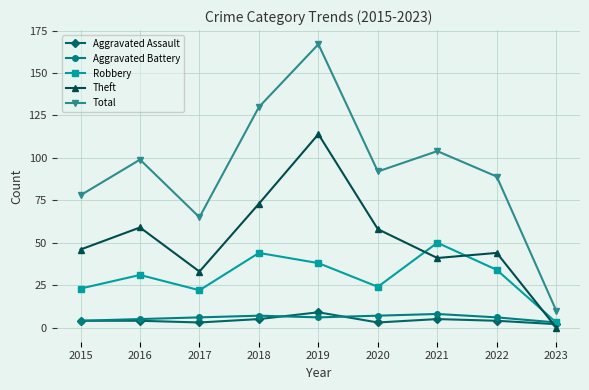

What is the value of the Aggravated Assault point at the 7th from the left?

5